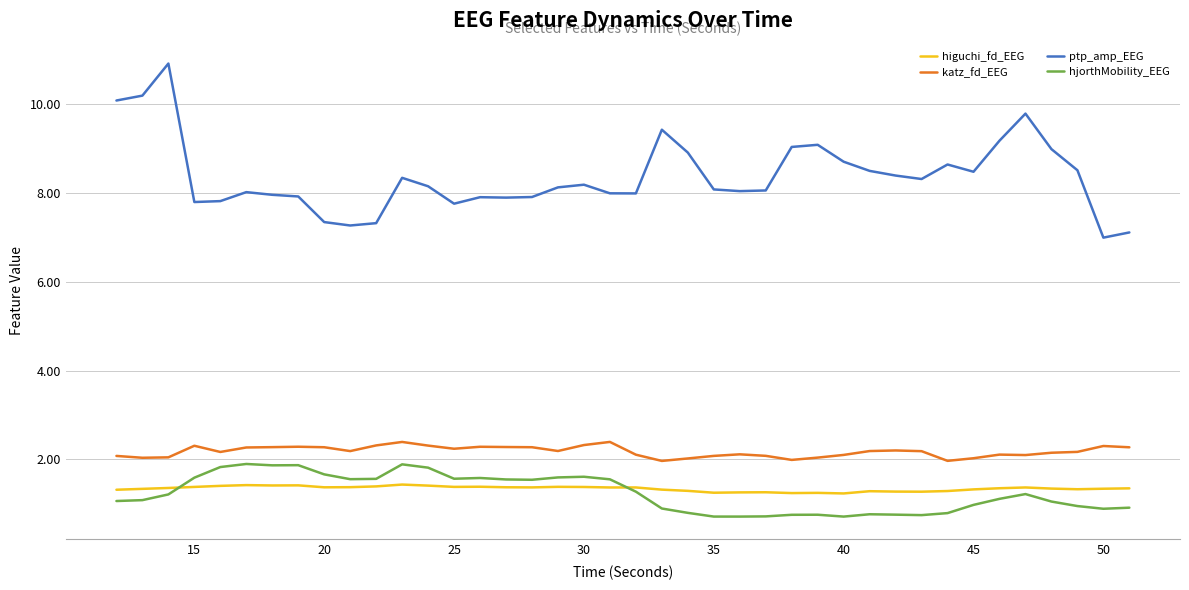

At how many categories does at least one series exceed 6?

40